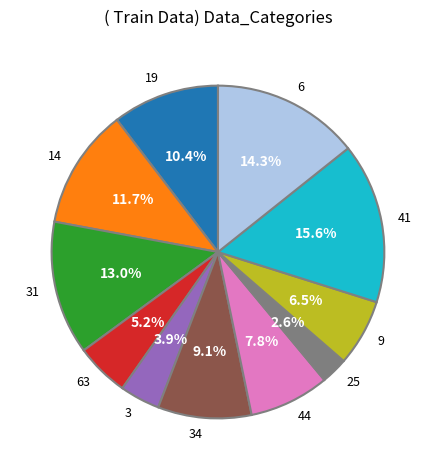

To the nearest percent, what is the difference between the largest and smallest slice percentages?

13%